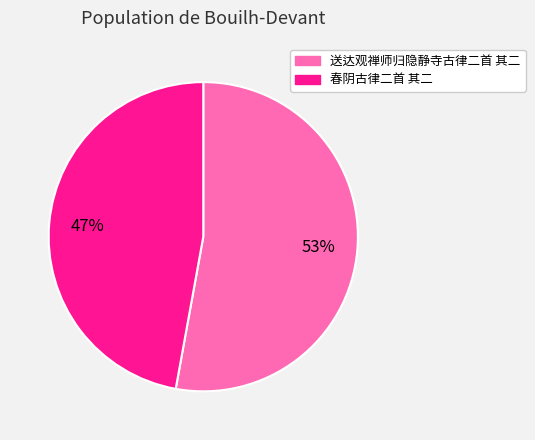

To the nearest percent, what portion does 送达观禅师归隐静寺古律二首 其二 represent?

53%